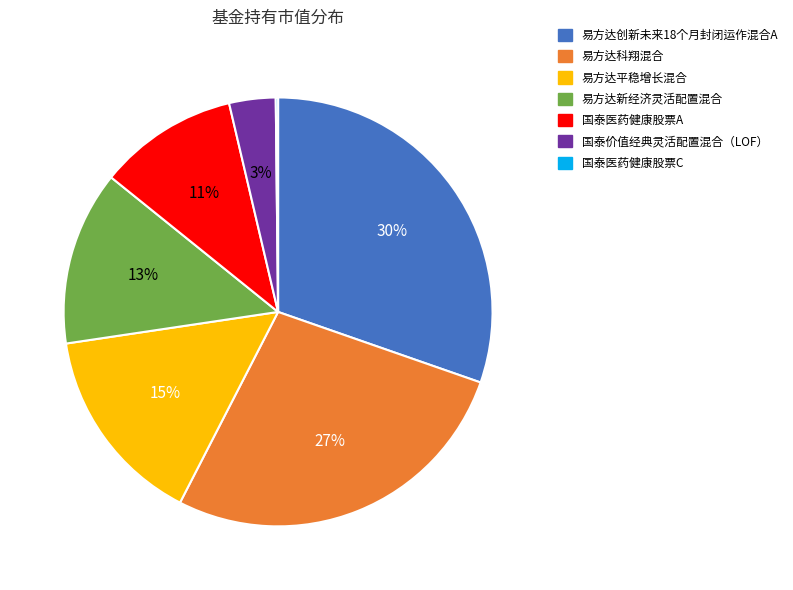

What is the largest slice in the pie chart?

易方达创新未来18个月封闭运作混合A